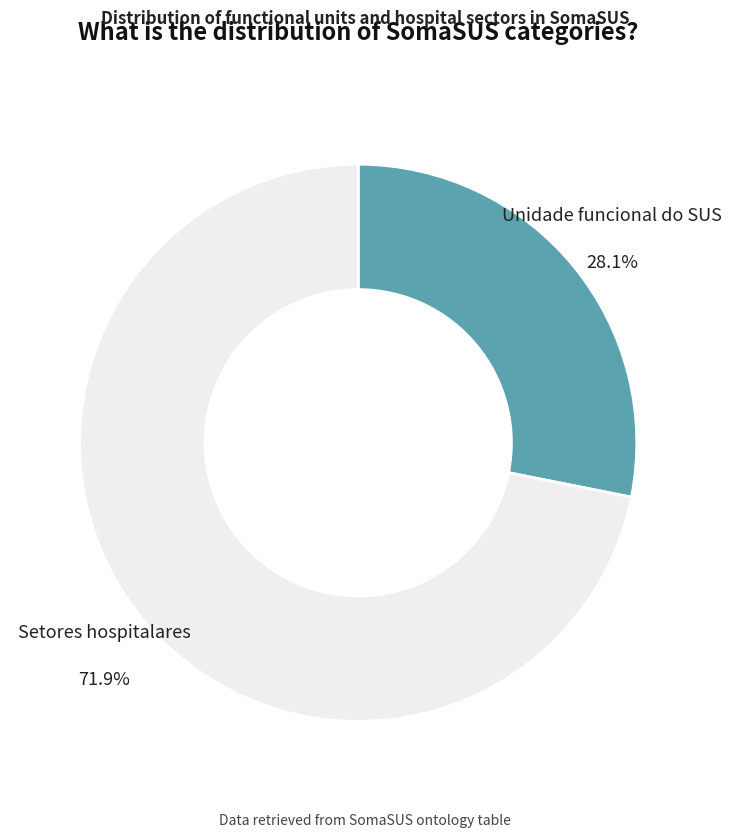

To the nearest percent, what is the average slice percentage?

50%